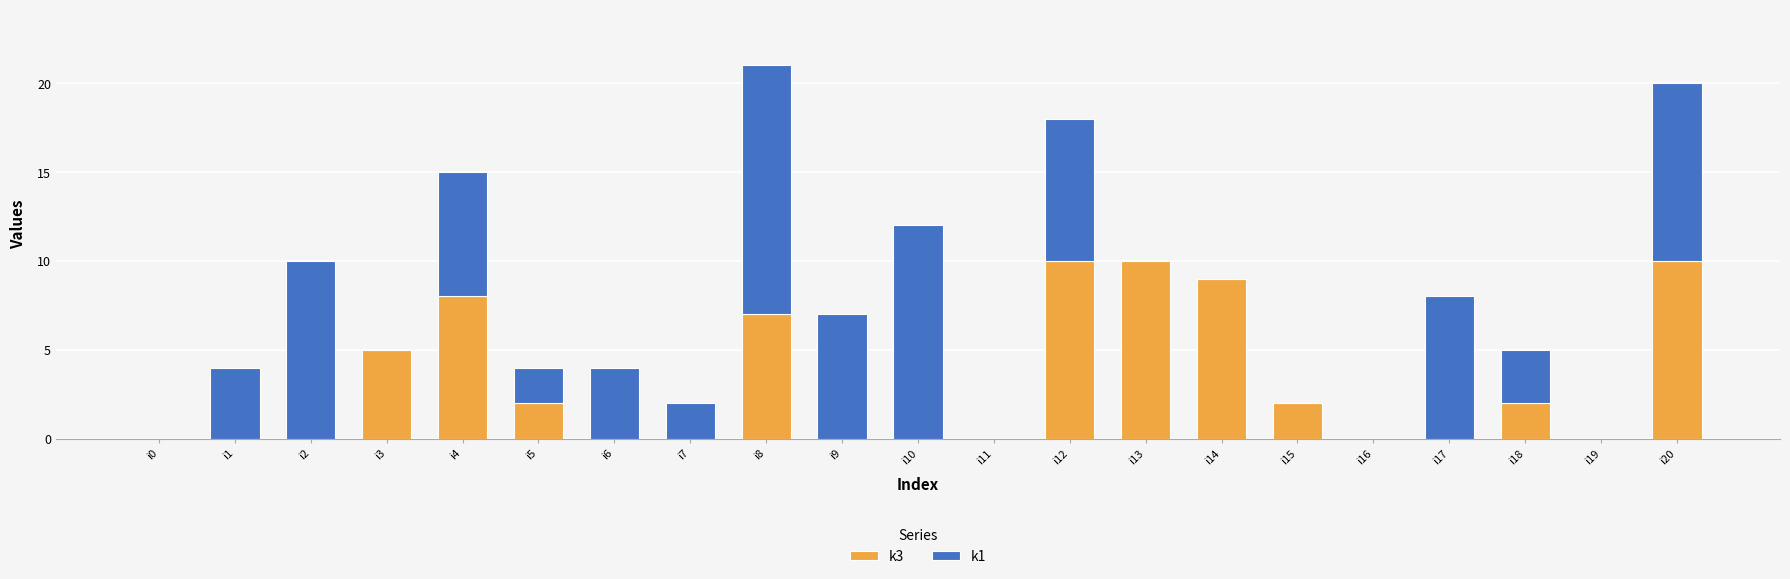

Is it true that k3 equals 6 at i10?

False